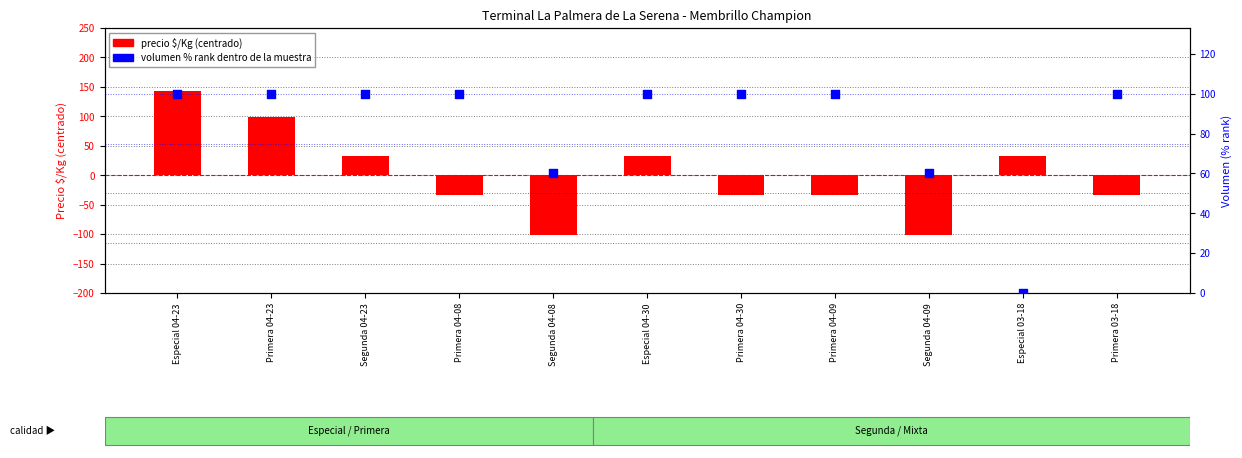

Is the value of precio $/Kg (centered) at Primera 04-09 greater than the value of volumen (% rank) at Especial 04-30?

No